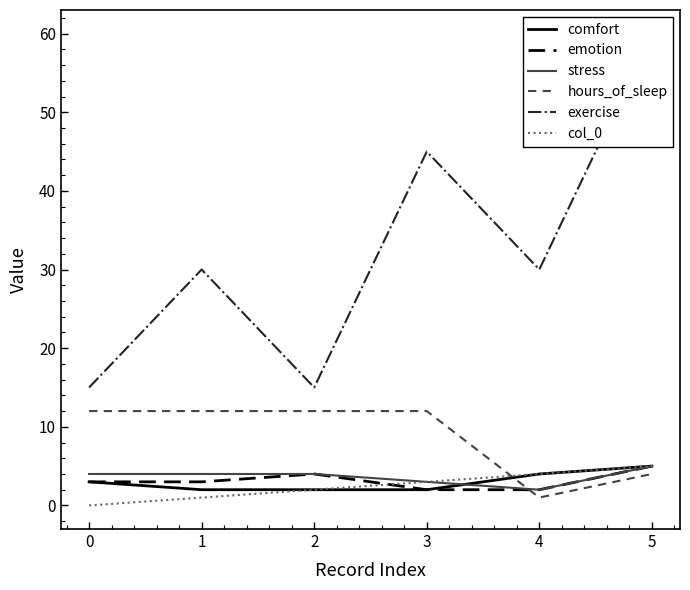

The emotion series shows 4 at 2. True or false?

True